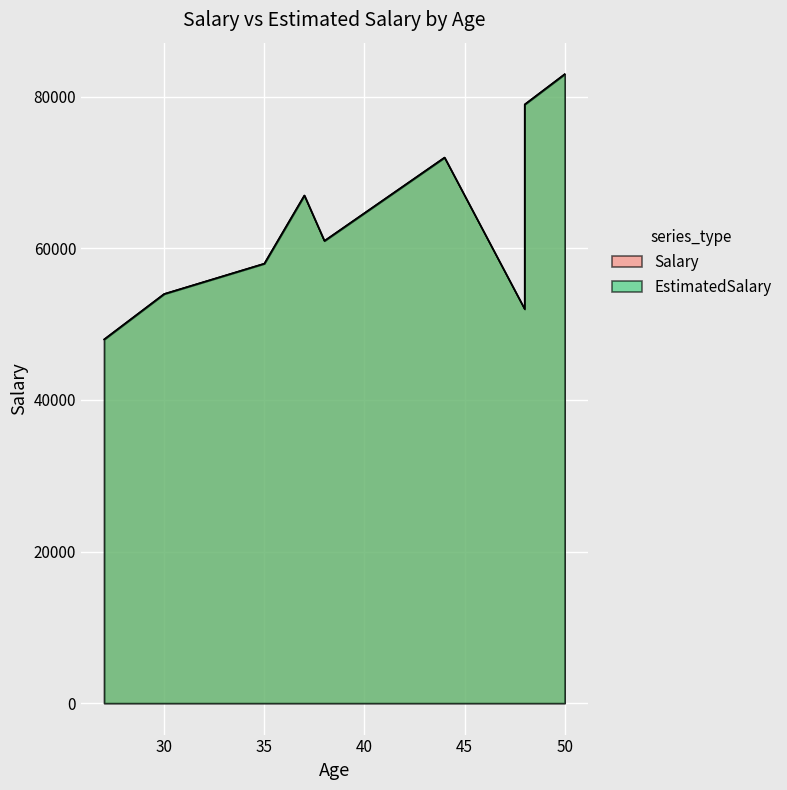

What is the maximum value shown in the chart?

83000